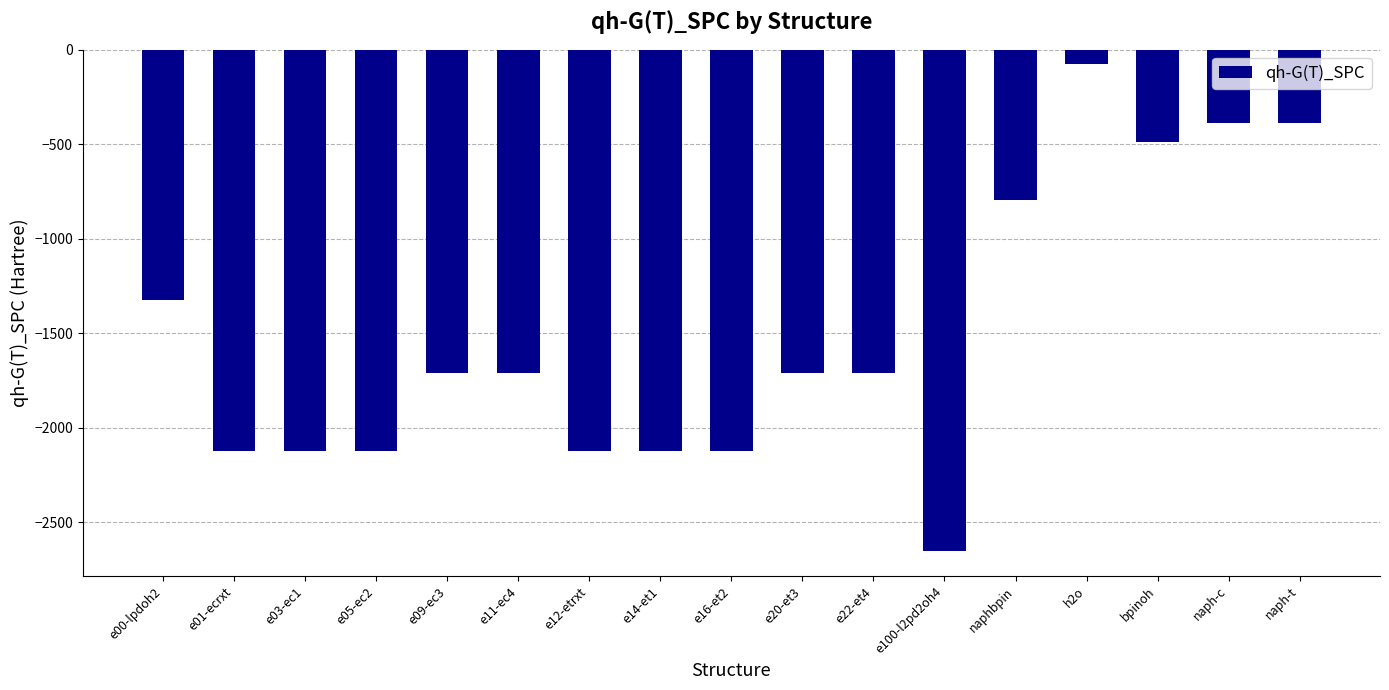

True or false: the data shows -2120.3 at e16-et2.

True